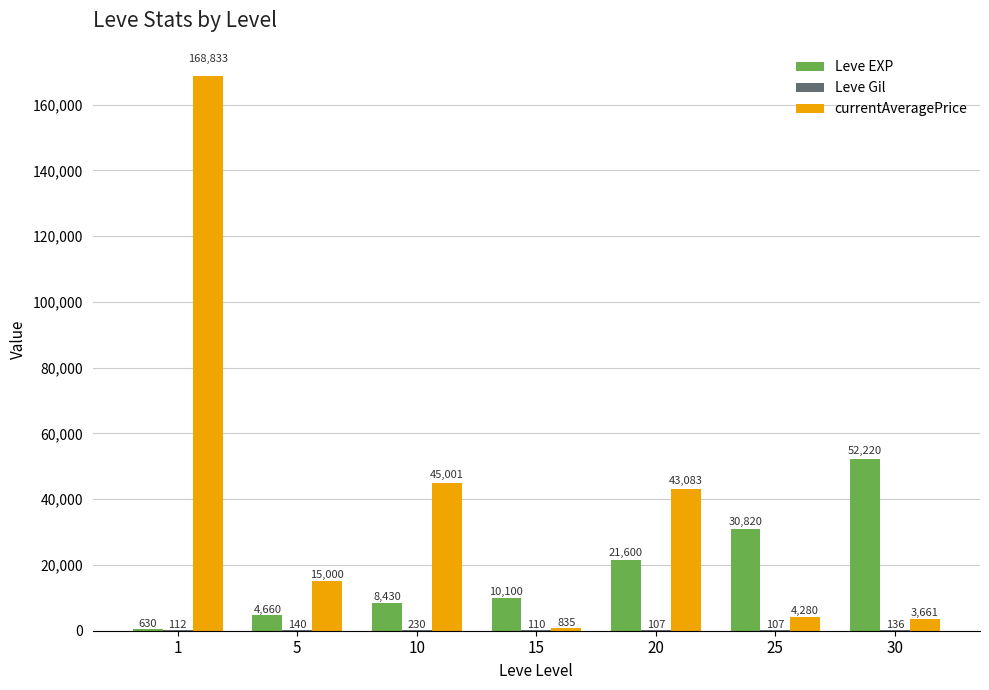

Count the number of categories in the chart.

7